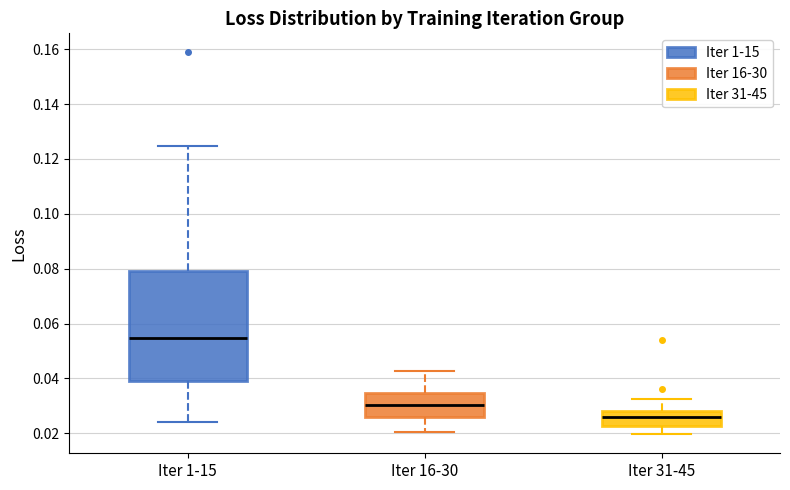

Reading left to right, transcribe this box plot: for each box, give where its median line is, the range the box spans, and where its two whiskers end, as read against the y-axis. The values are not printed on the chart, so give them approximately, as read against the axis.

Iter 1-15: median 0.054, box 0.038 to 0.080, whiskers 0.024 to 0.124
Iter 16-30: median 0.030, box 0.026 to 0.034, whiskers 0.020 to 0.042
Iter 31-45: median 0.026, box 0.022 to 0.028, whiskers 0.020 to 0.032